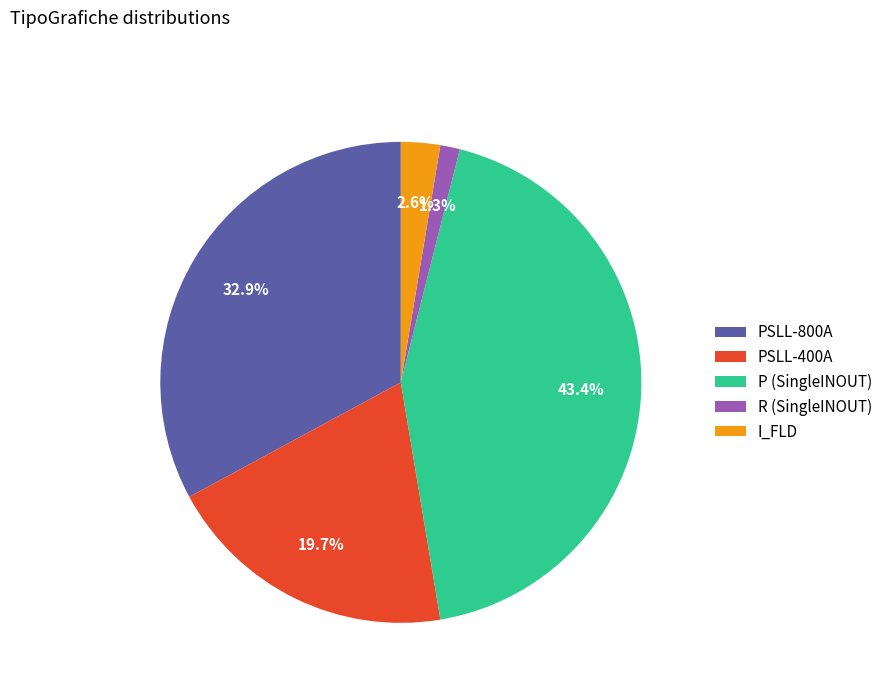

Which has a higher value, PSLL-800A or I_FLD?

PSLL-800A